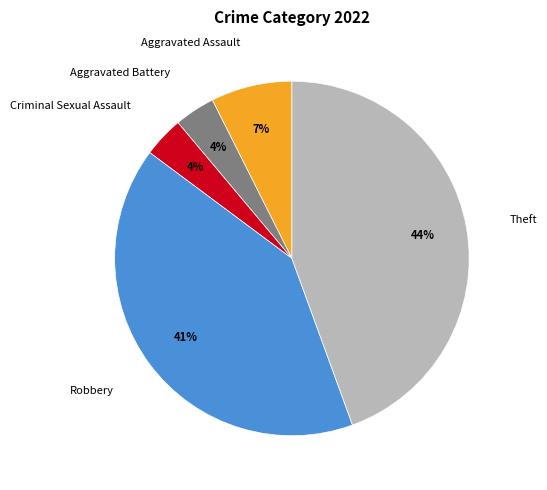

To the nearest percent, what is the combined percentage of Aggravated Battery and Theft?

48%